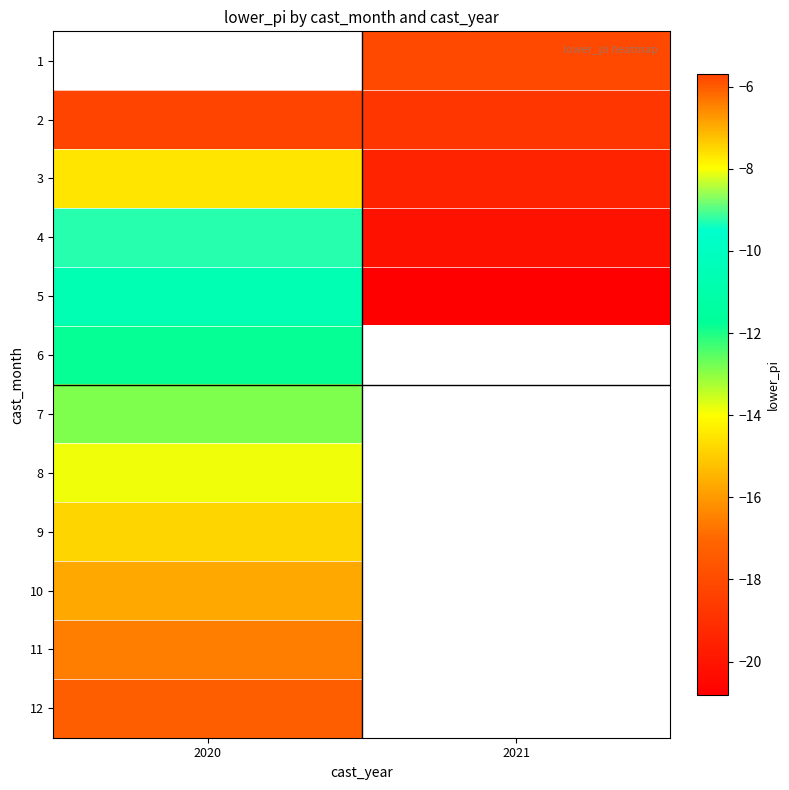

The value of 4 at 2020 is -9.3. True or false?

True